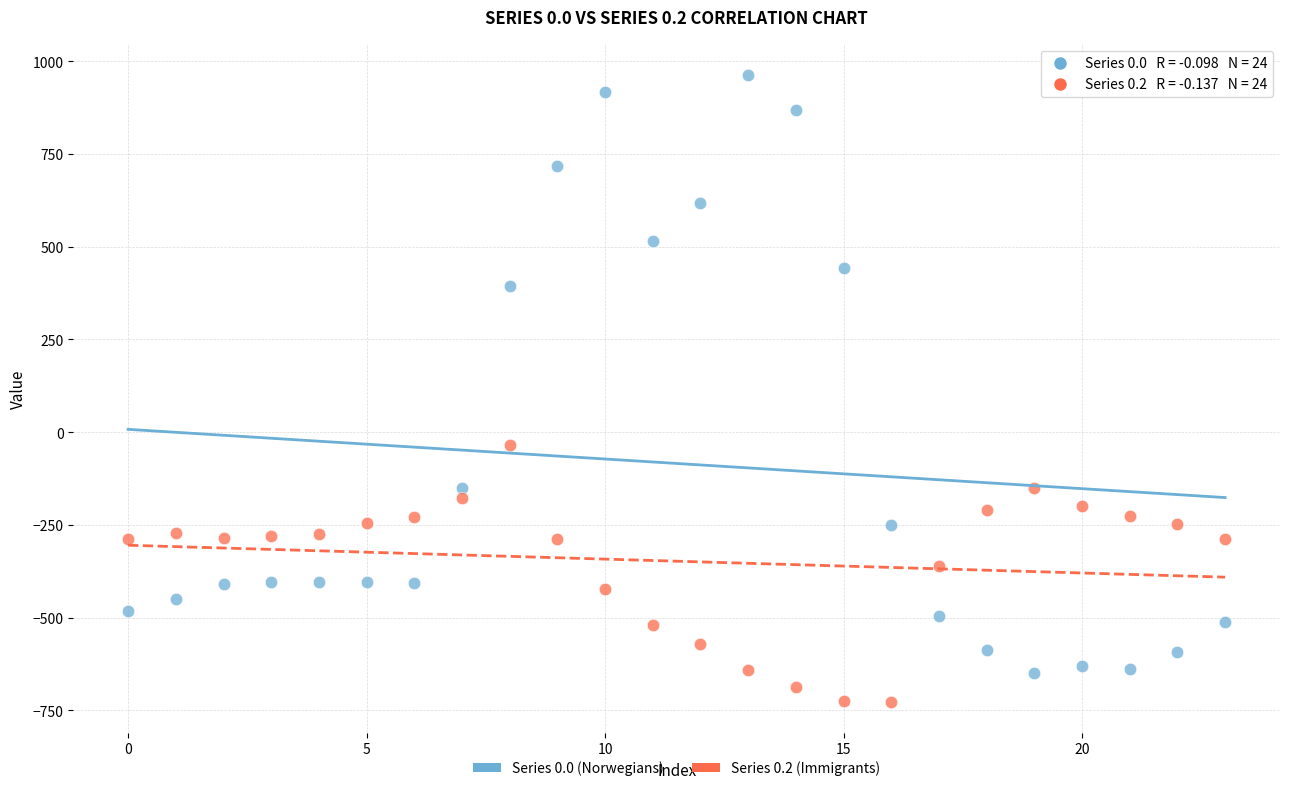

What are all the series names shown in the legend?

Series 0.0 (Norwegians), Series 0.2 (Immigrants)